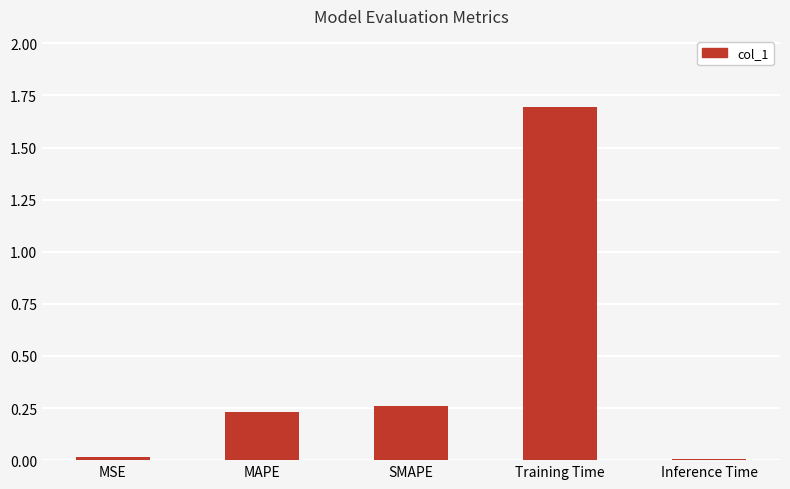

How many bars are there in total?

5